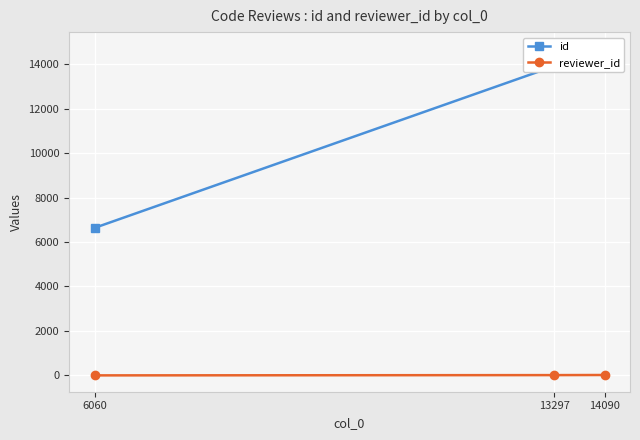

What is the value of the id point at the 2nd from the left?

13907